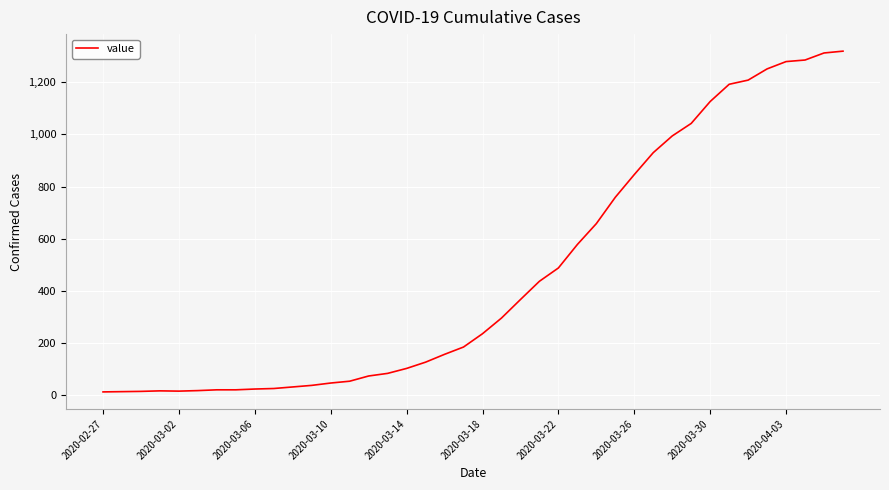

What is the maximum value shown in the chart?

1319